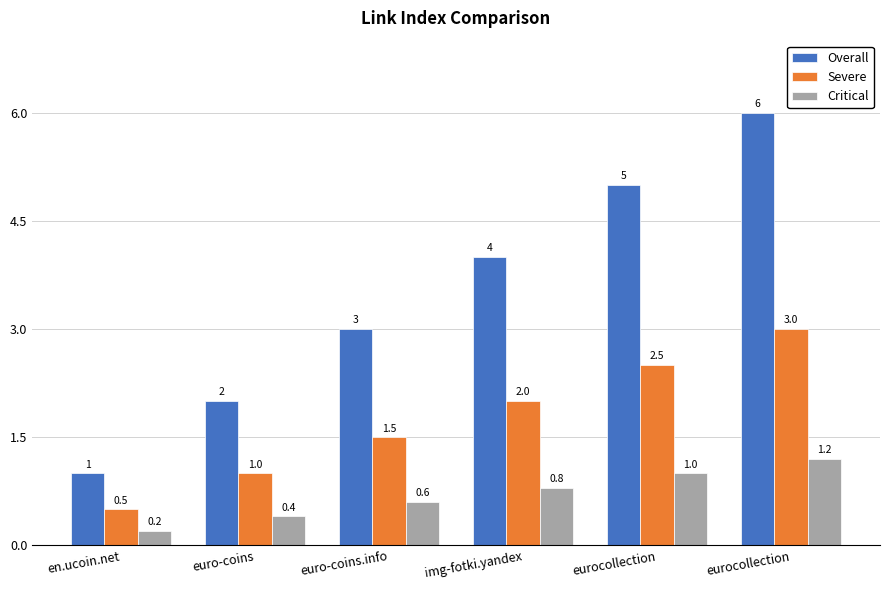

What is the sum of the Overall values at euro-coins and img-fotki.yandex?

6.0